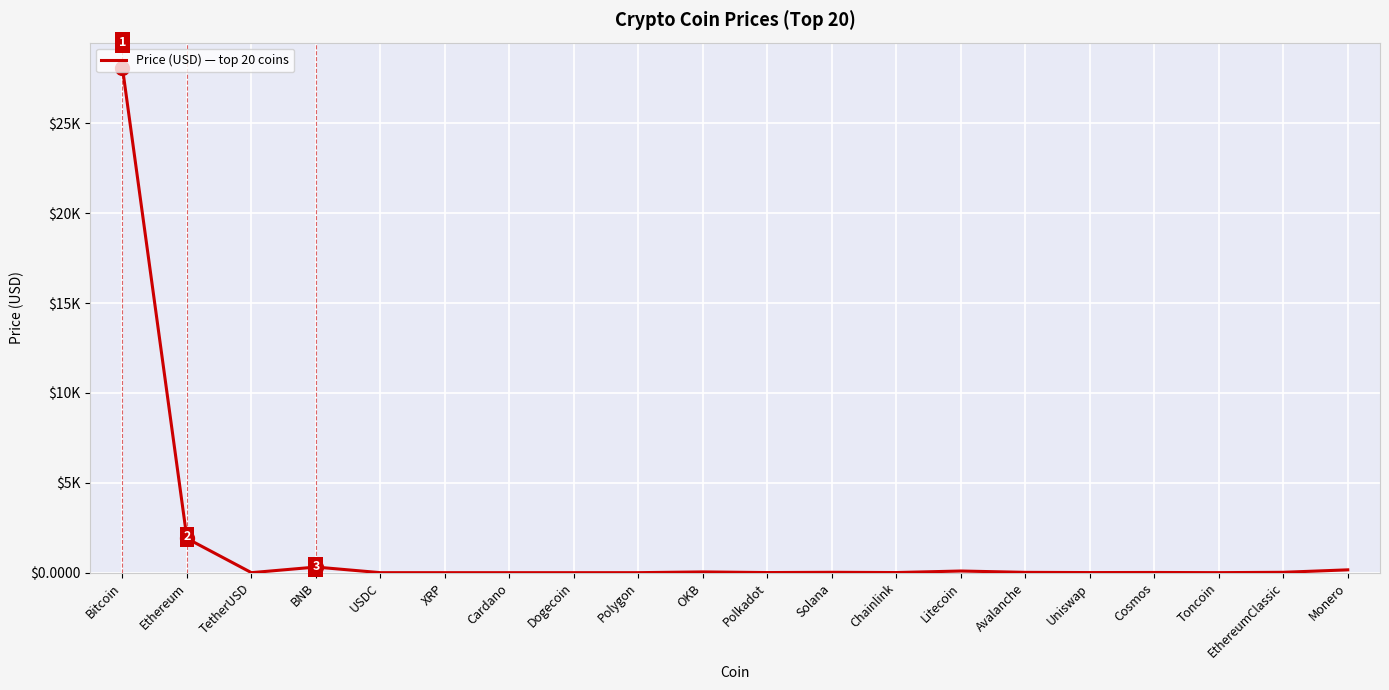

What is the smallest value displayed?

0.1